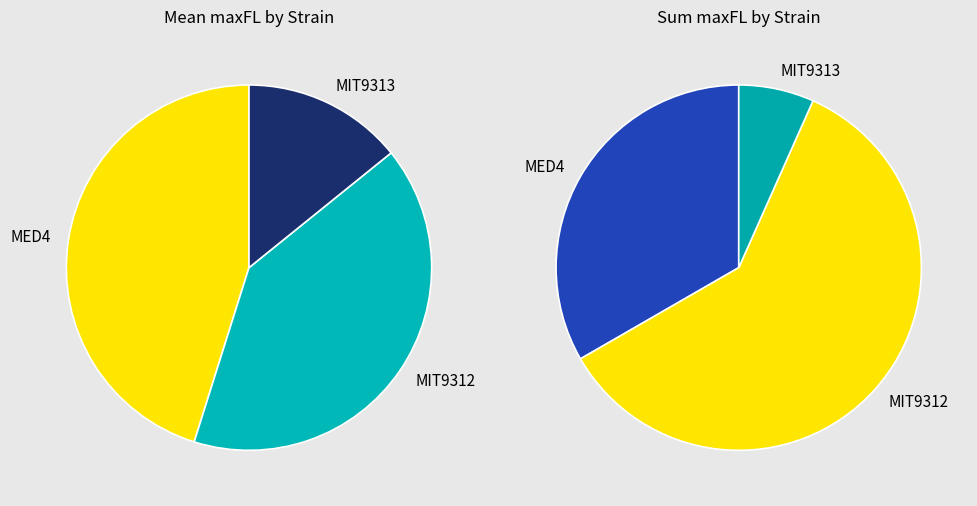

Is it true that MED4 is 53% of the pie?

False